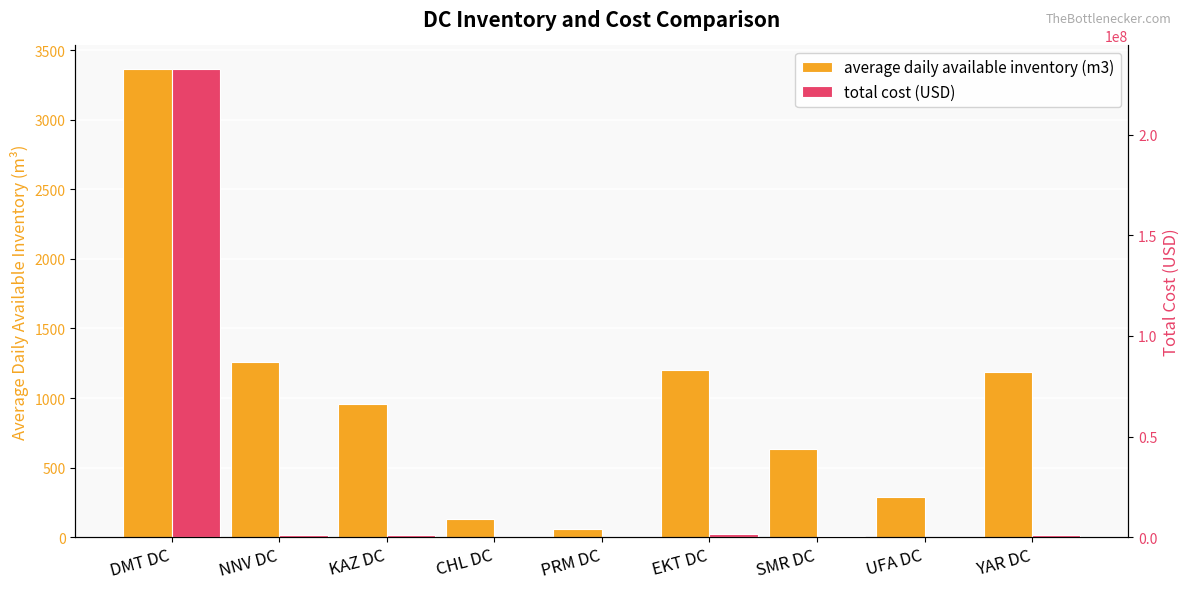

At which label does total cost (USD) reach its peak?

DMT DC